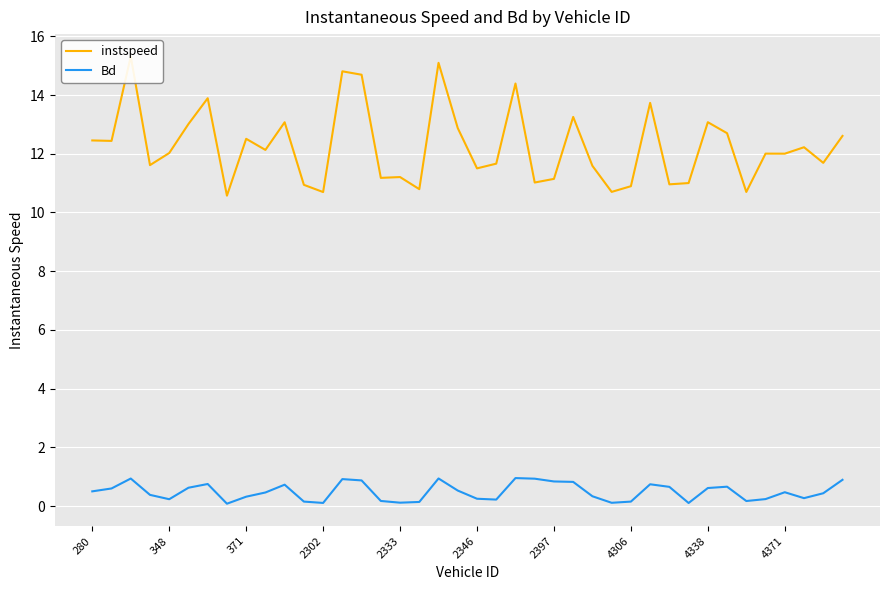

What is the highest value of the Bd series?

1.0